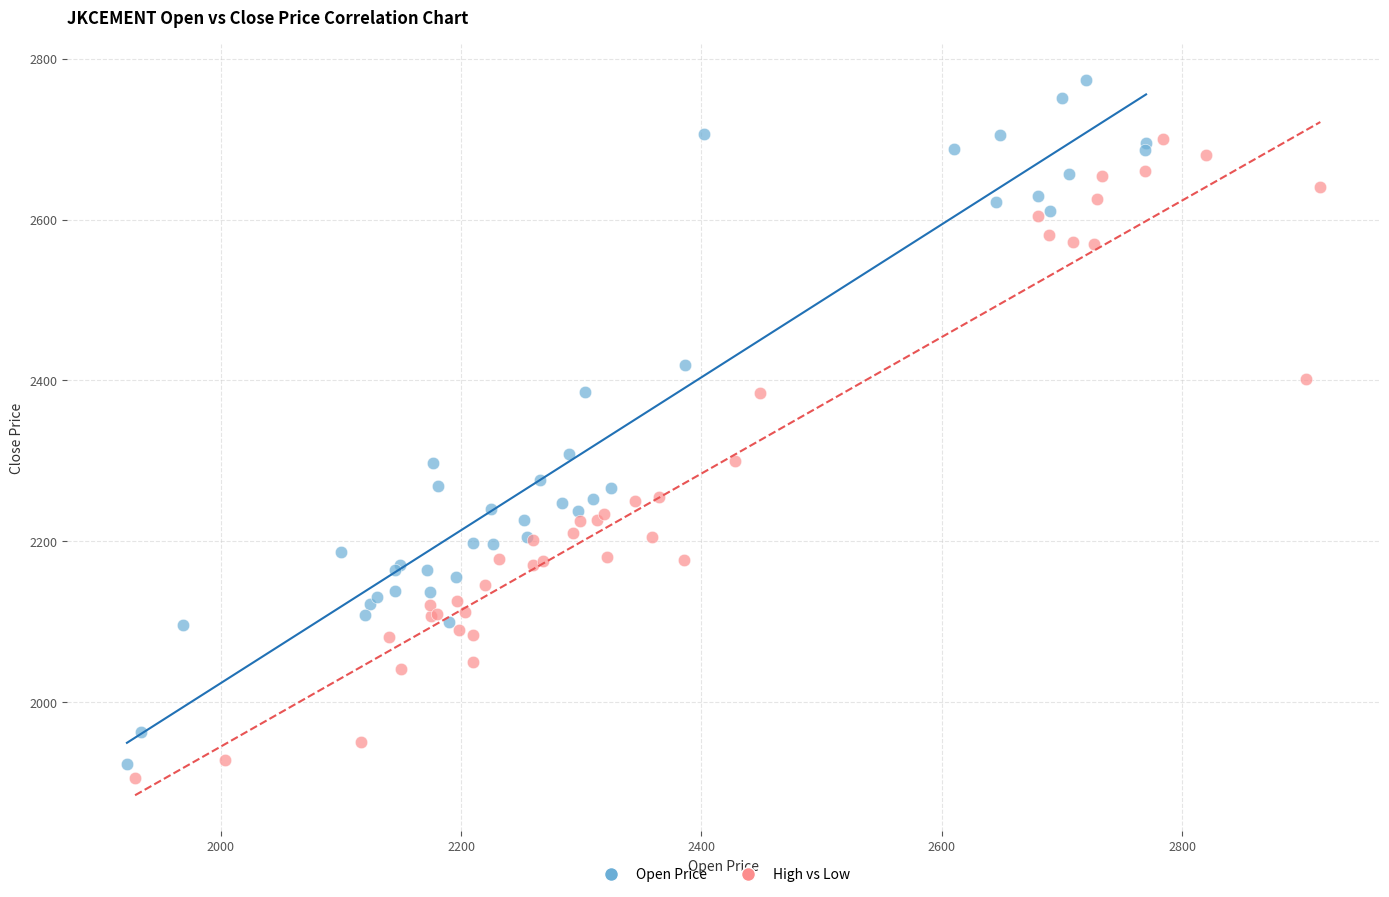

Which series has the largest Y range (max minus min)?

Open Price